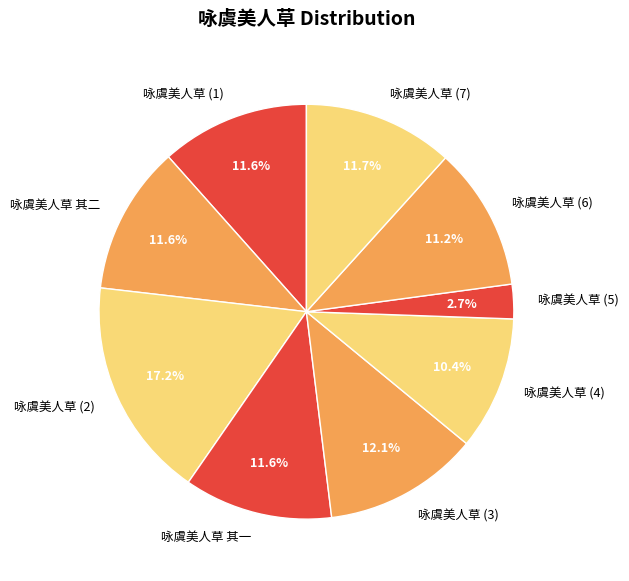

What percentage is NOT represented by 咏虞美人草 其一?

88.4%